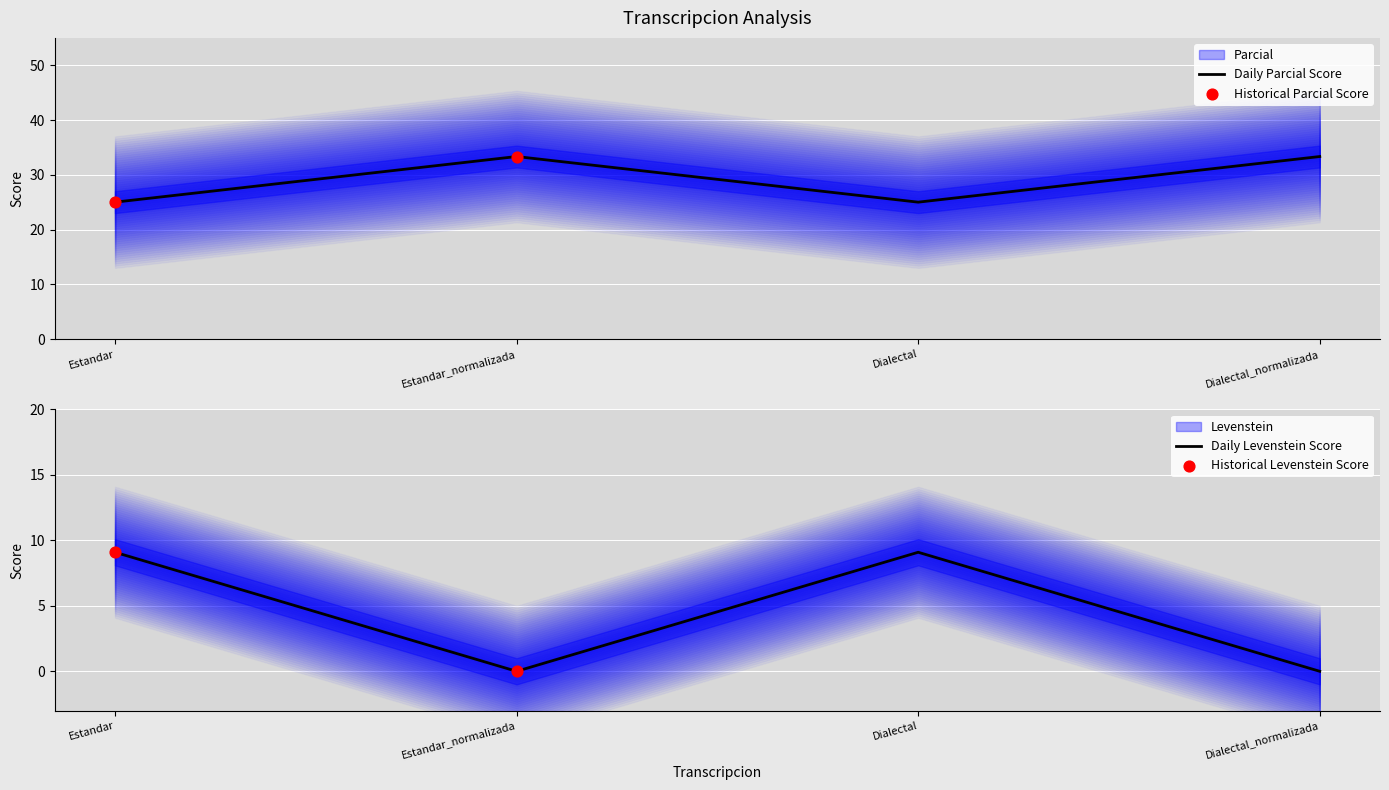

At which category is the sum across all series the highest?

Estandar